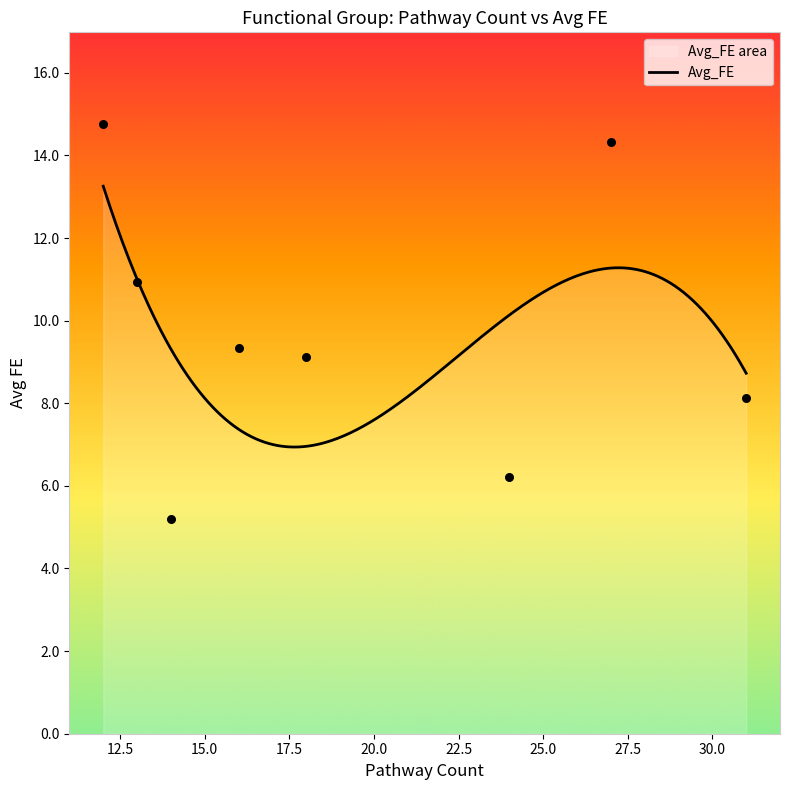

Between 14 and 13, which is larger?

13